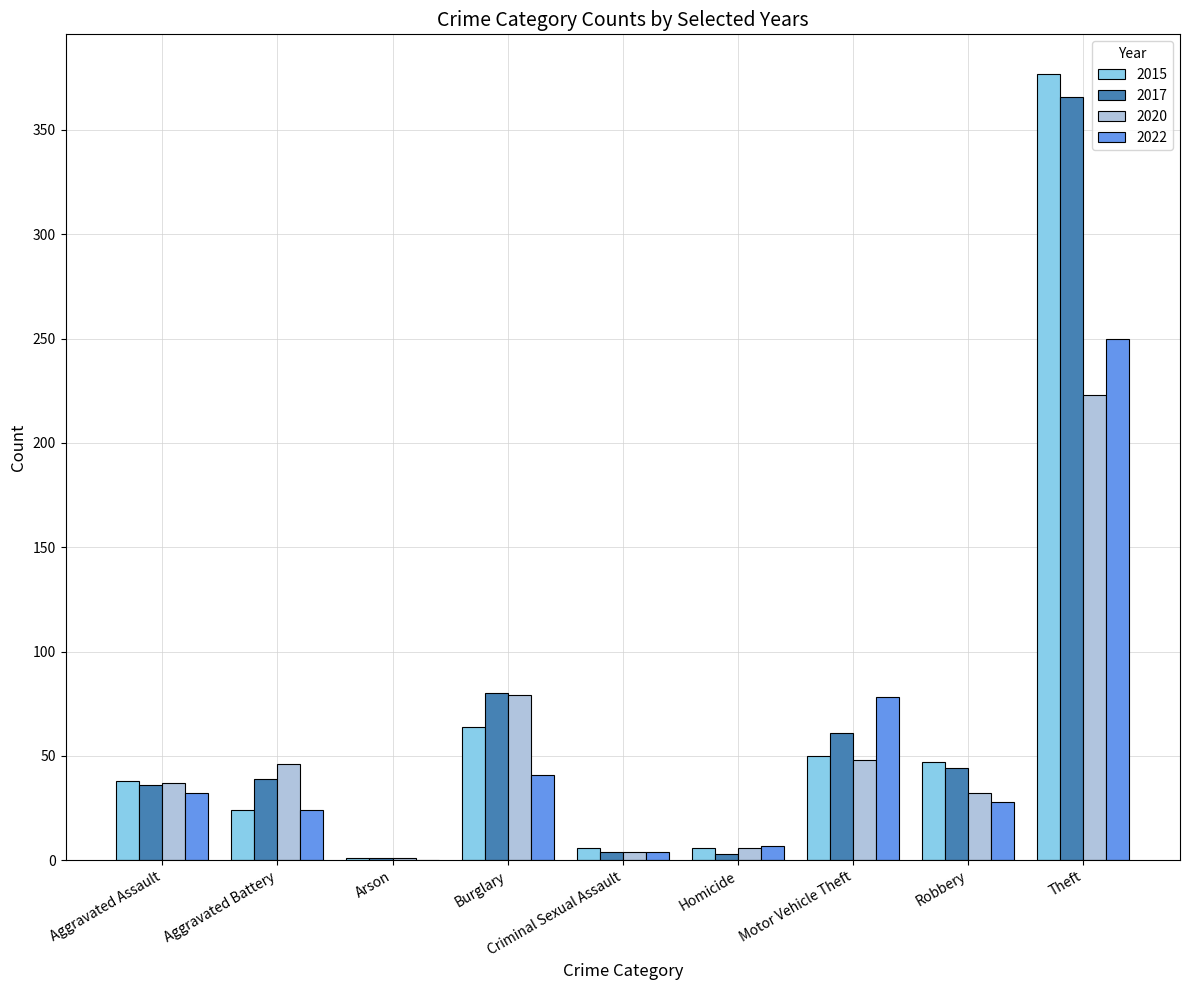

The value of 2017 at Motor Vehicle Theft is 32. True or false?

False